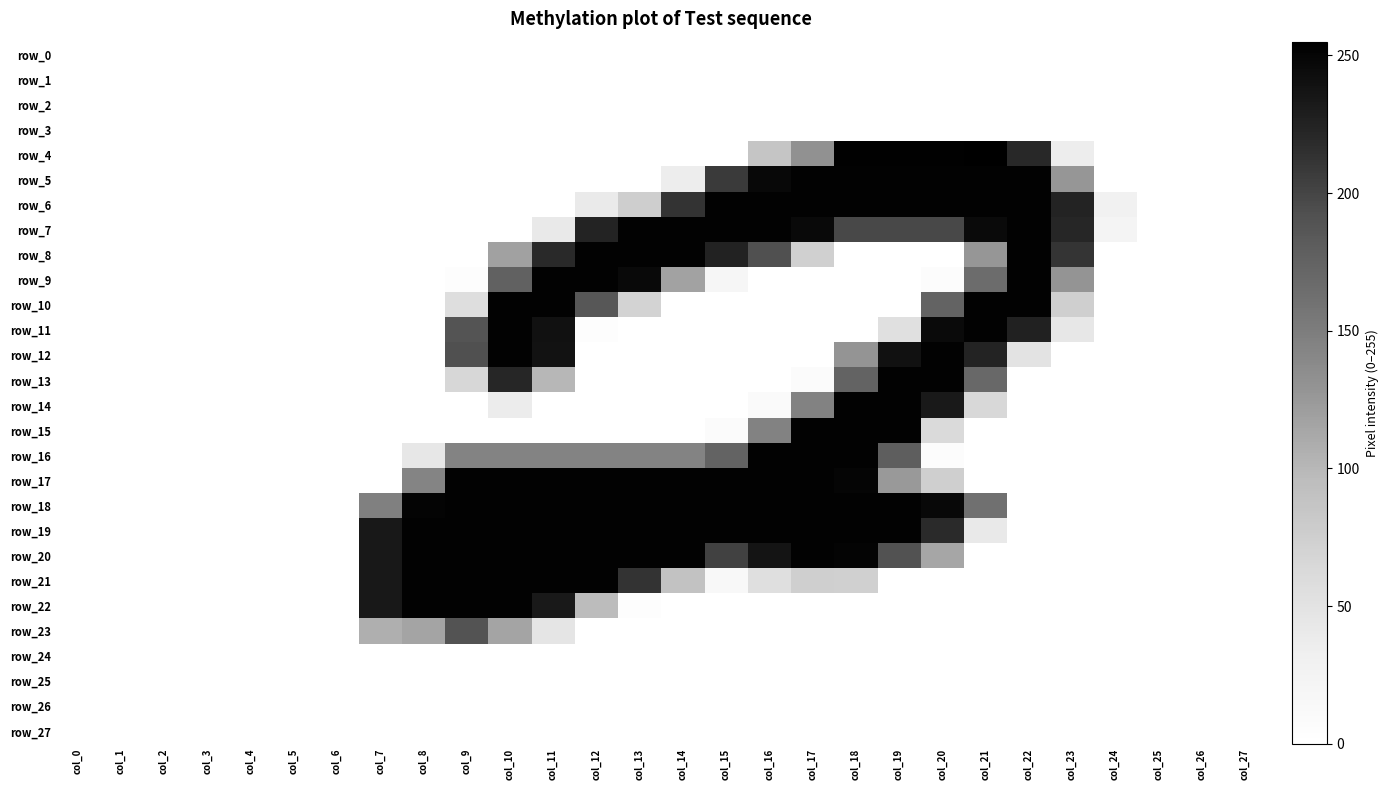

The value of row_4 at col_5 is 0. True or false?

True